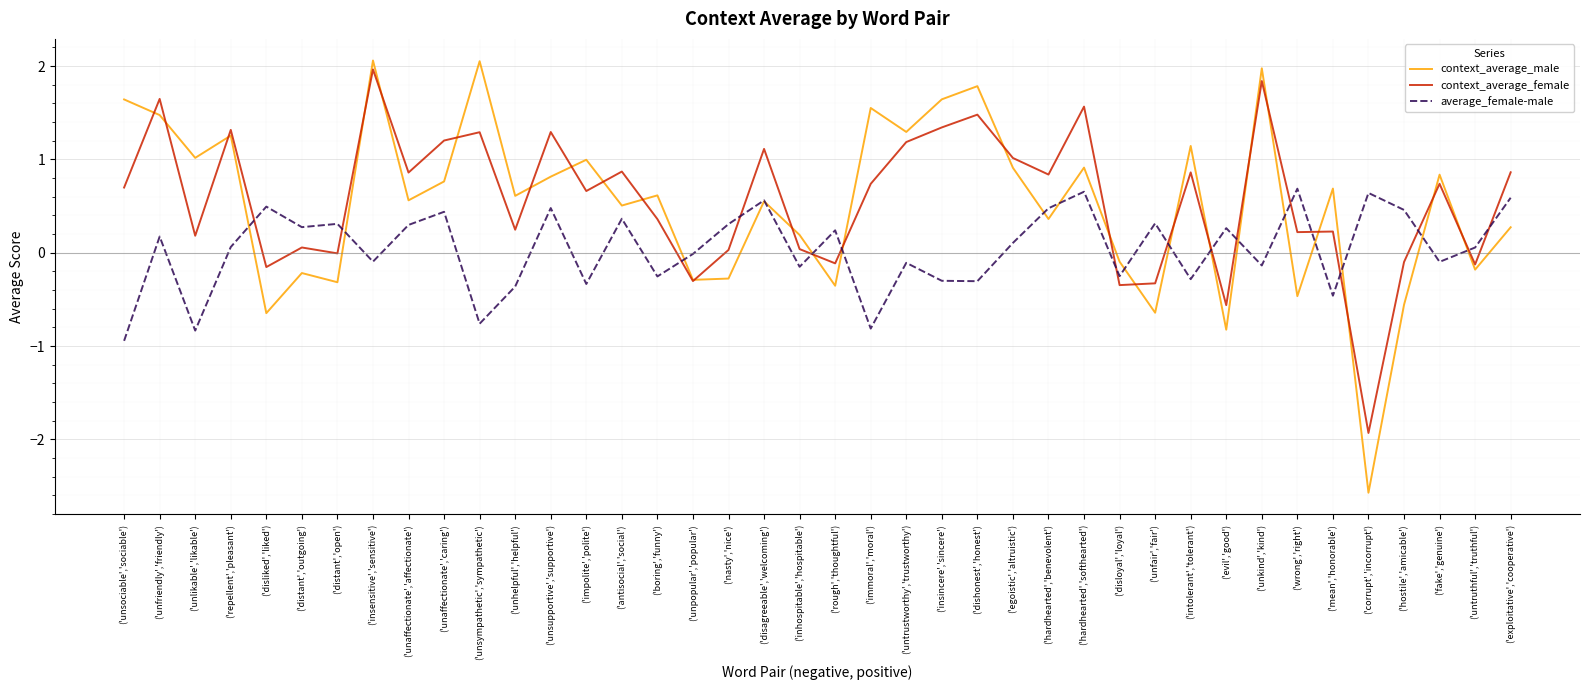

How many times do context_average_male and average_female-male cross each other?

17